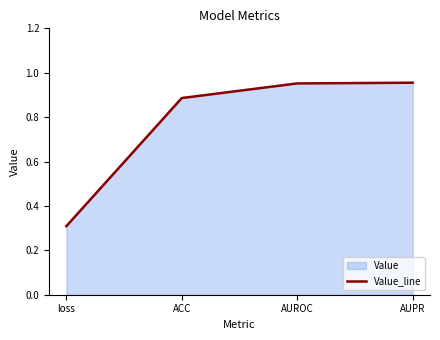

True or false: the data shows 1.0 at AUPR.

True